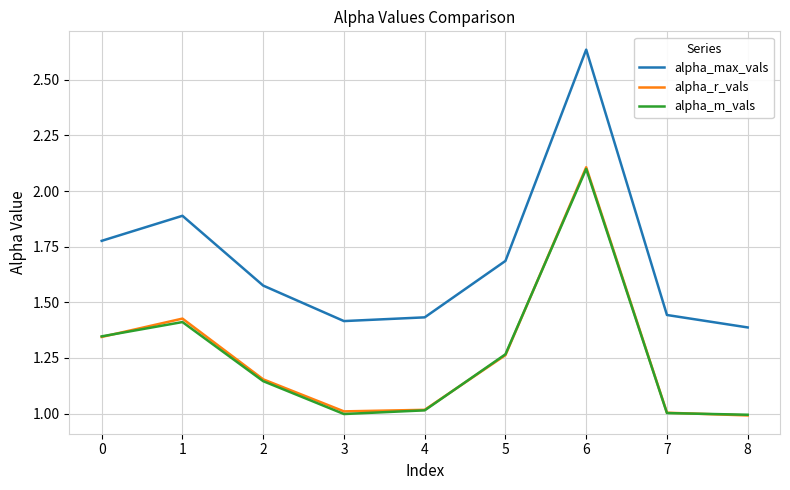

True or false: alpha_m_vals and alpha_max_vals cross at least once.

False